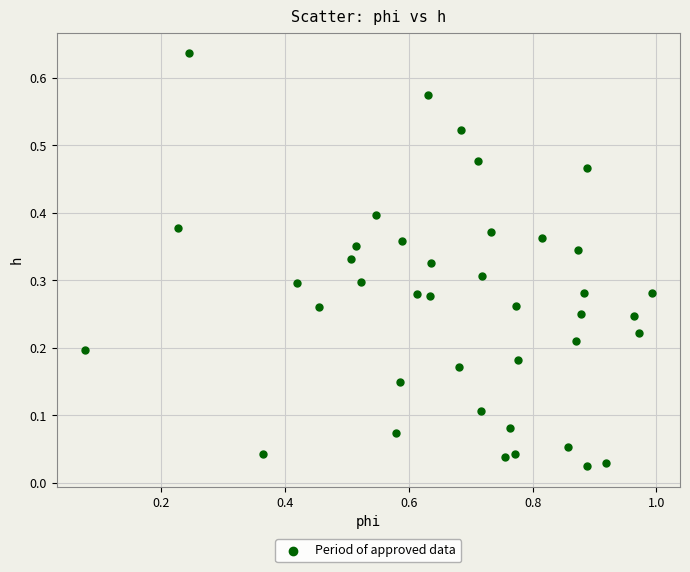

What is the range of X values (max minus min)?

0.9